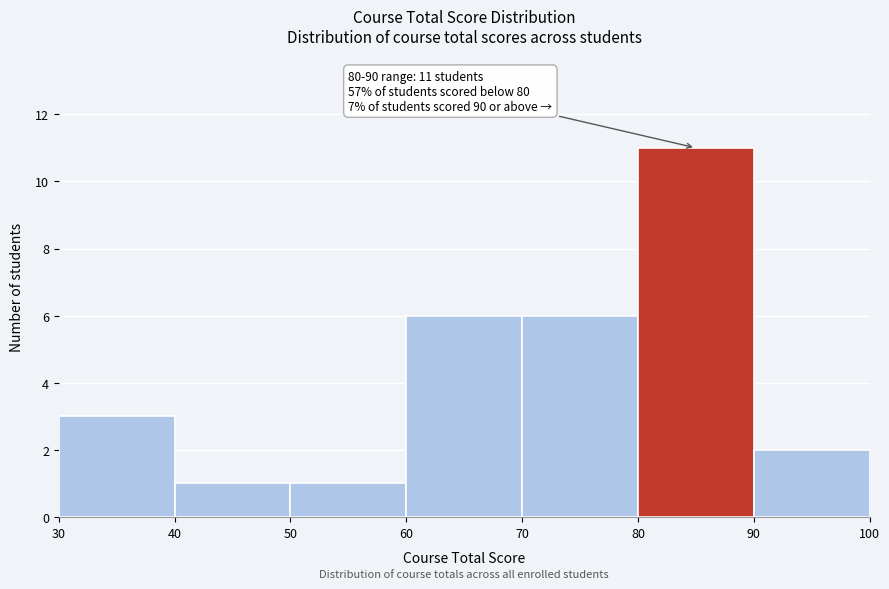

Over which range of the x-axis is the bar tallest?

80 to 90